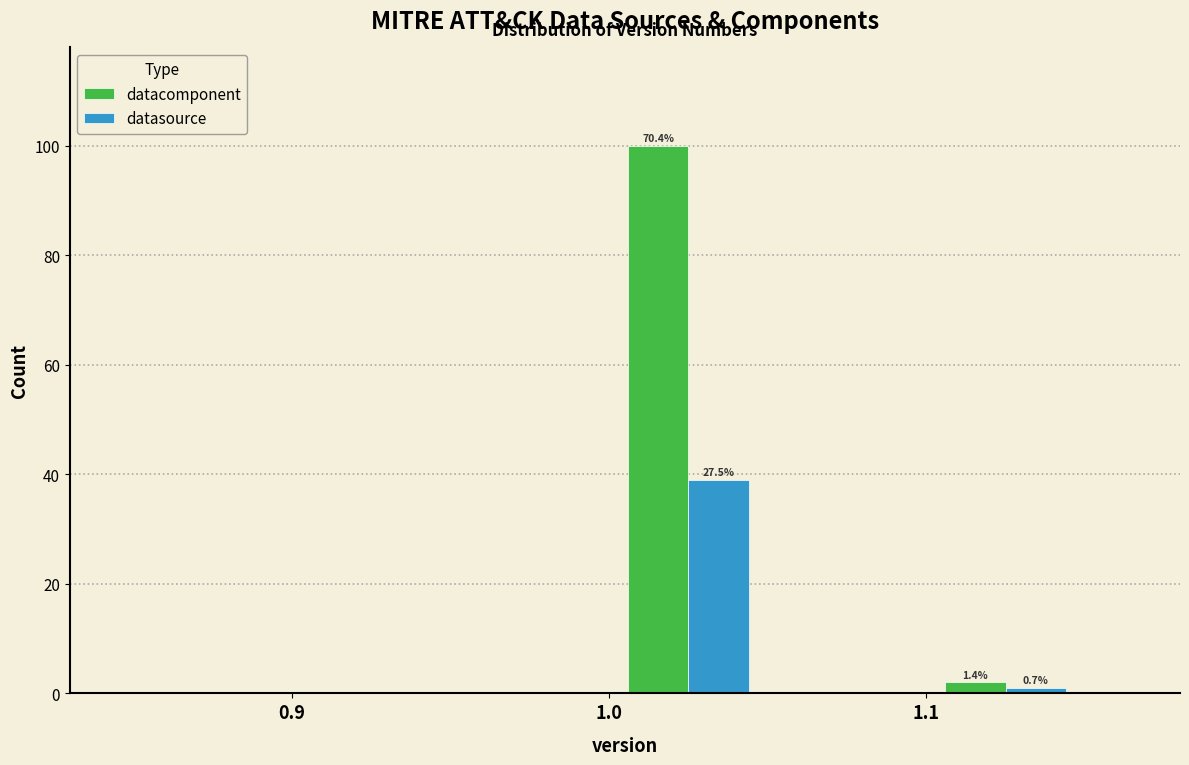

In the datasource series, which range on the x-axis has the tallest bar?

1.00 to 1.05